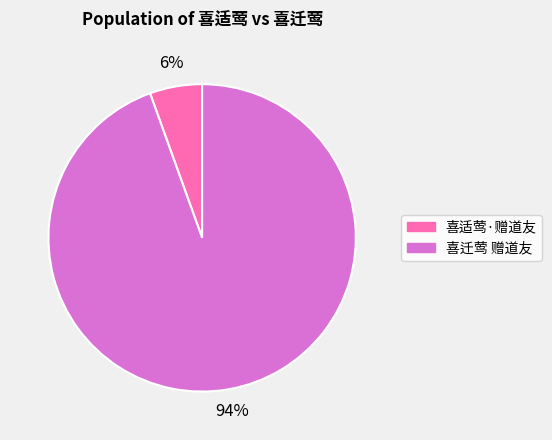

Count the number of slices in the pie.

2